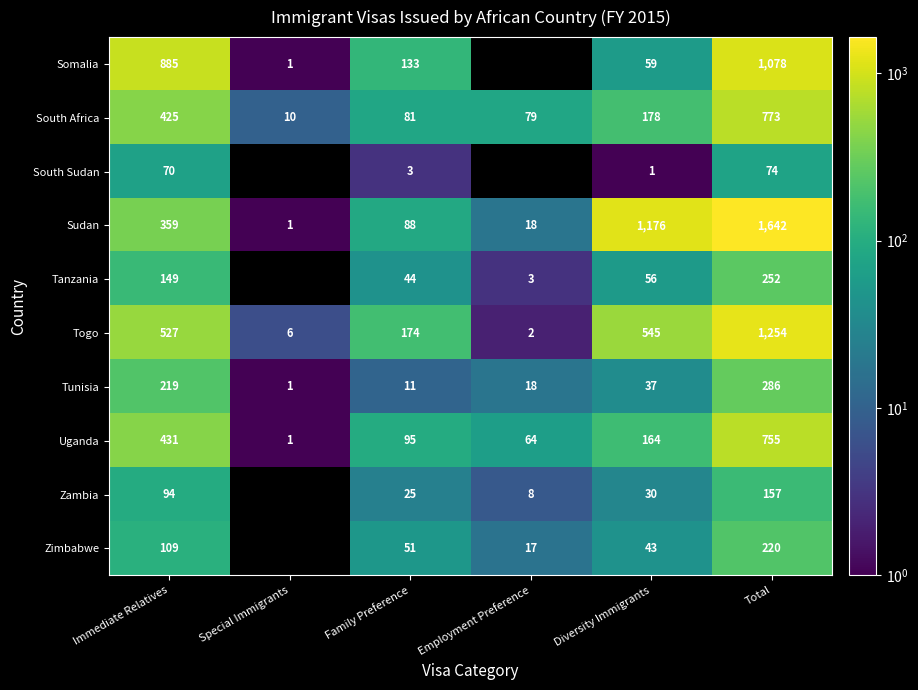

The Uganda series shows 172.0 at Immediate Relatives. True or false?

False